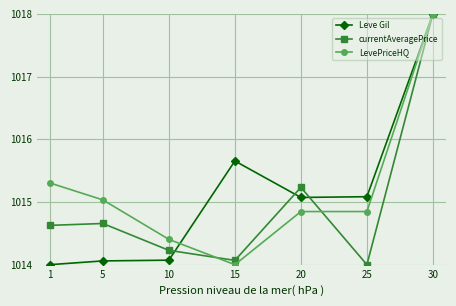

Where is the first local minimum for currentAveragePrice?

15